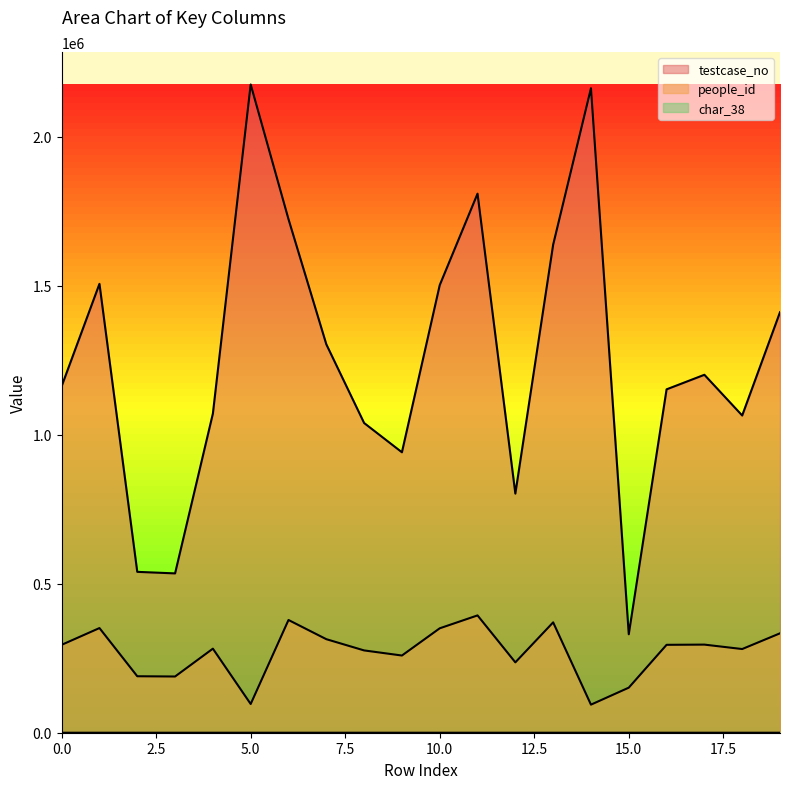

What is the highest value of the testcase_no series?

2174900